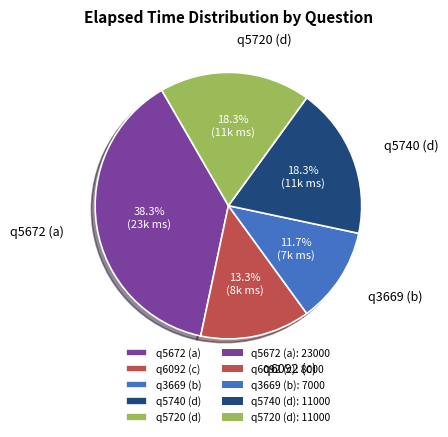

Approximately how many times larger is the value at q5740 (d) compared to q5672 (a)?

0.5